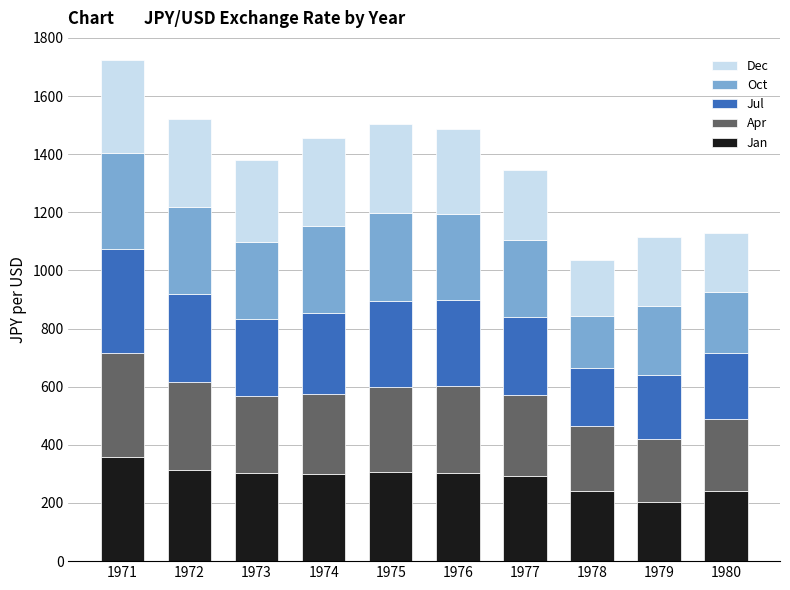

What is the average value of the Jan series?

285.6